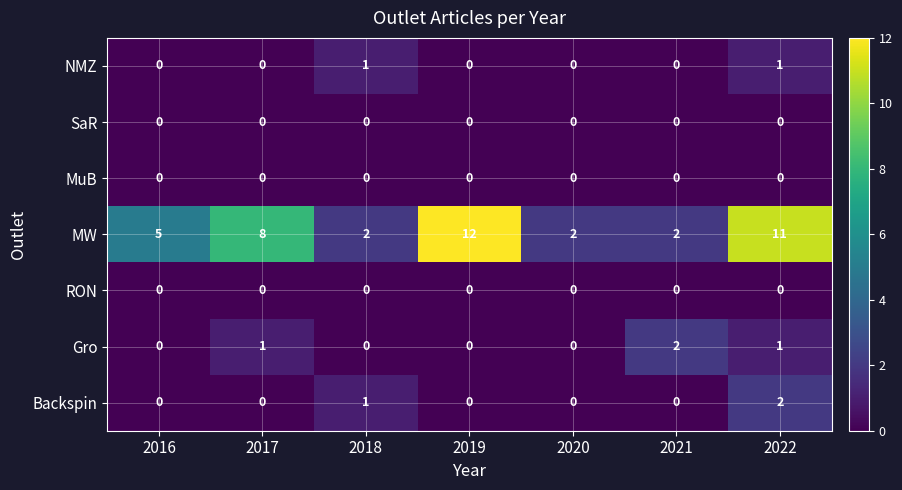

What is the maximum value shown in the chart?

12